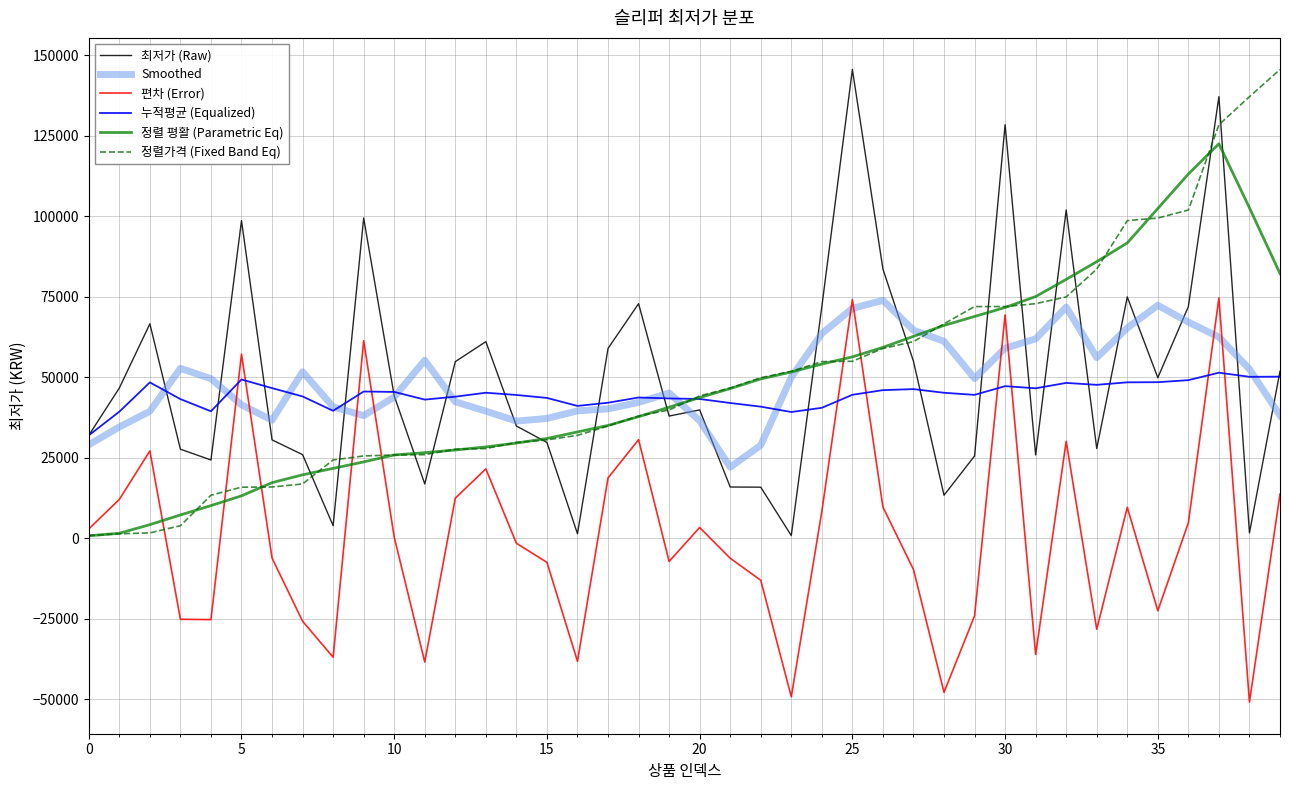

True or false: Smoothed and 편차 (Error) cross at least once.

True